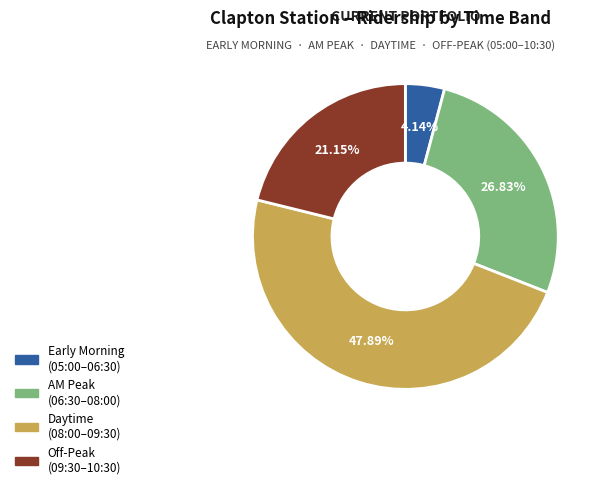

Is there a majority slice in this chart?

No